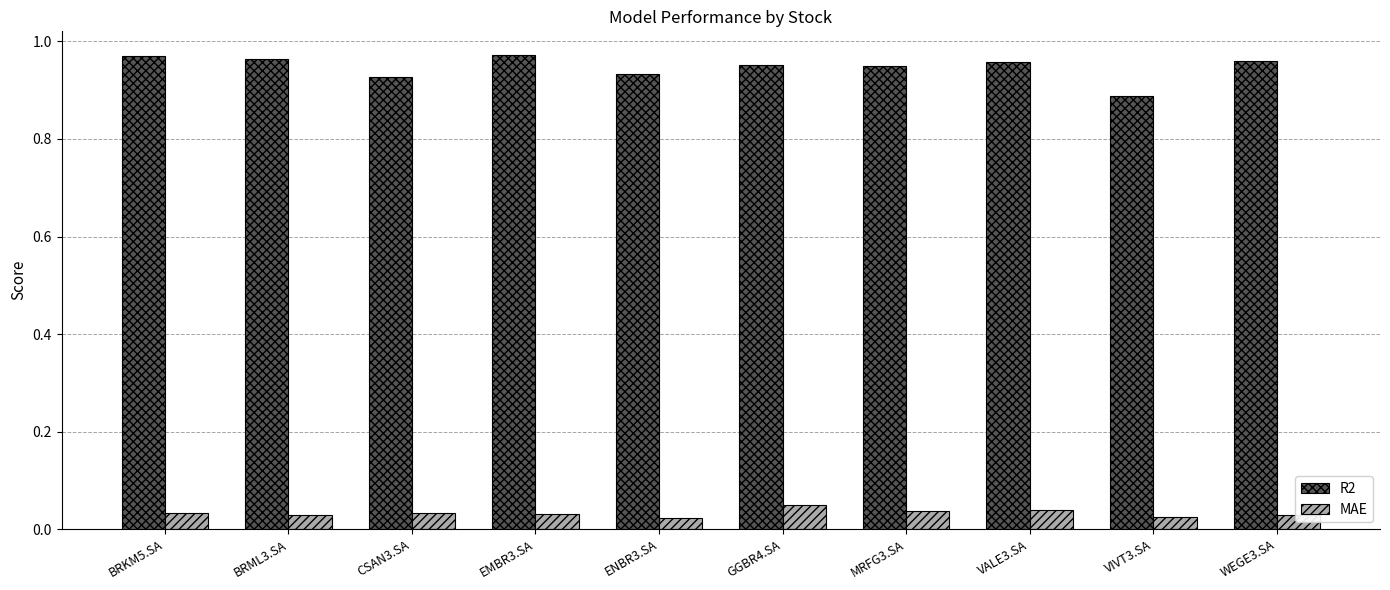

How many MAE values are between 0 and 1?

10